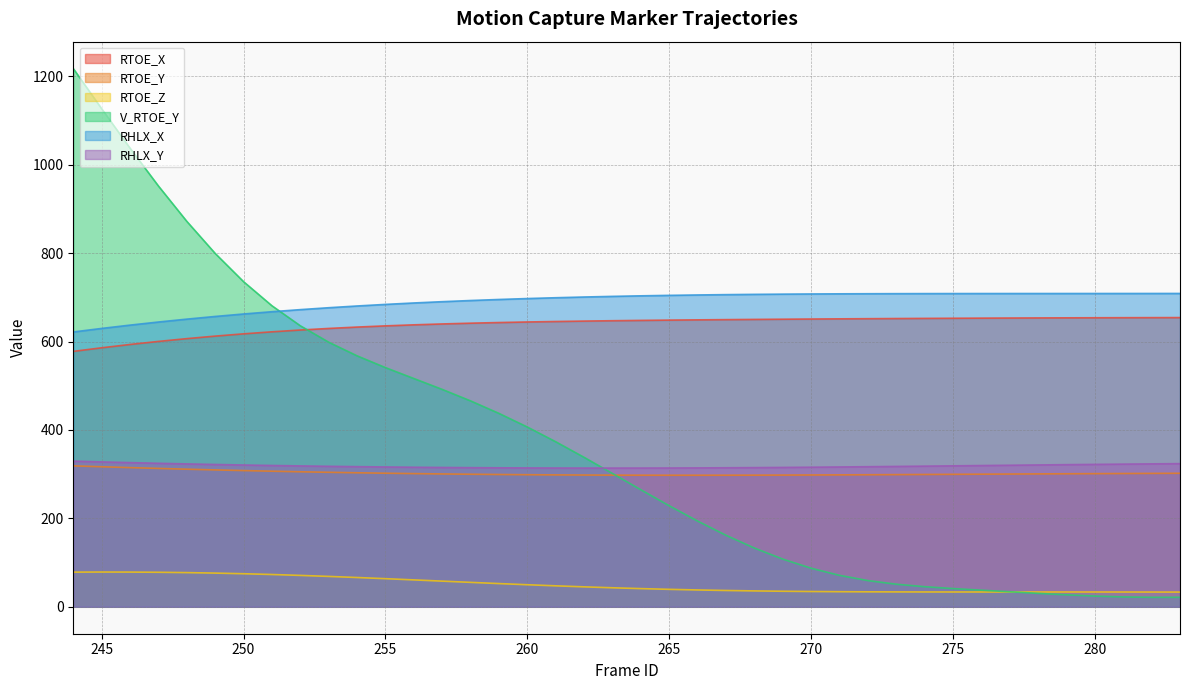

Which series ends up on top after the final intersection of RHLX_Y and V_RTOE_Y?

RHLX_Y